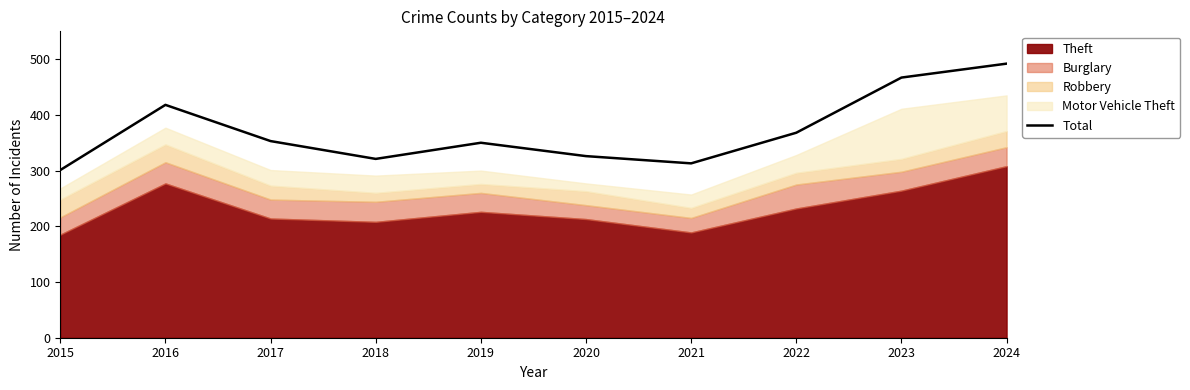

The chart shows a value of 353 at 2017. True or false?

True